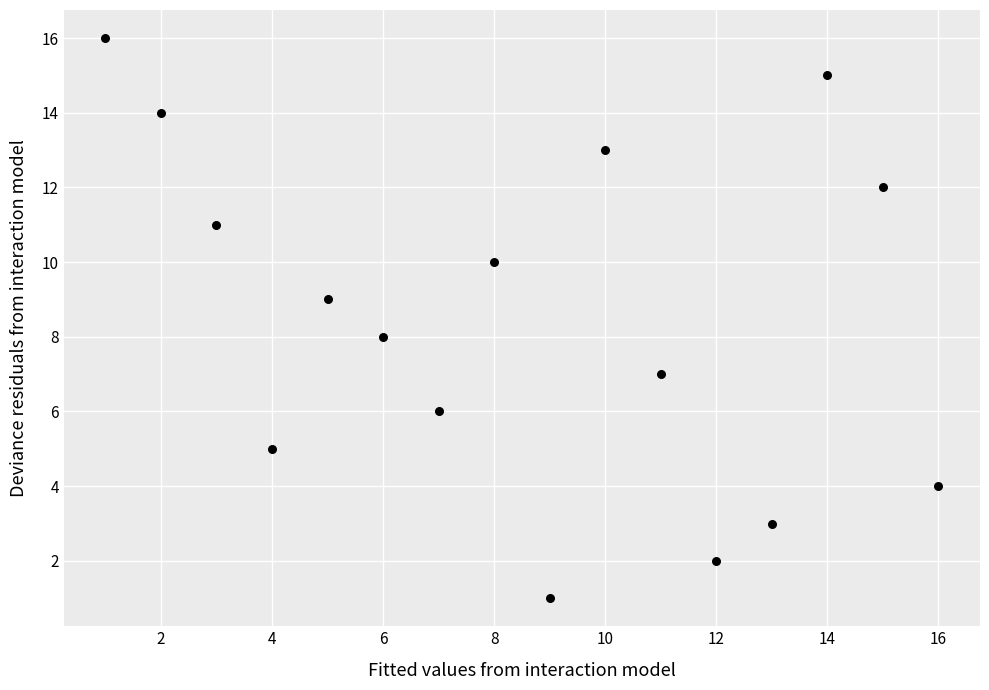

What is the range of Y values (max minus min)?

15